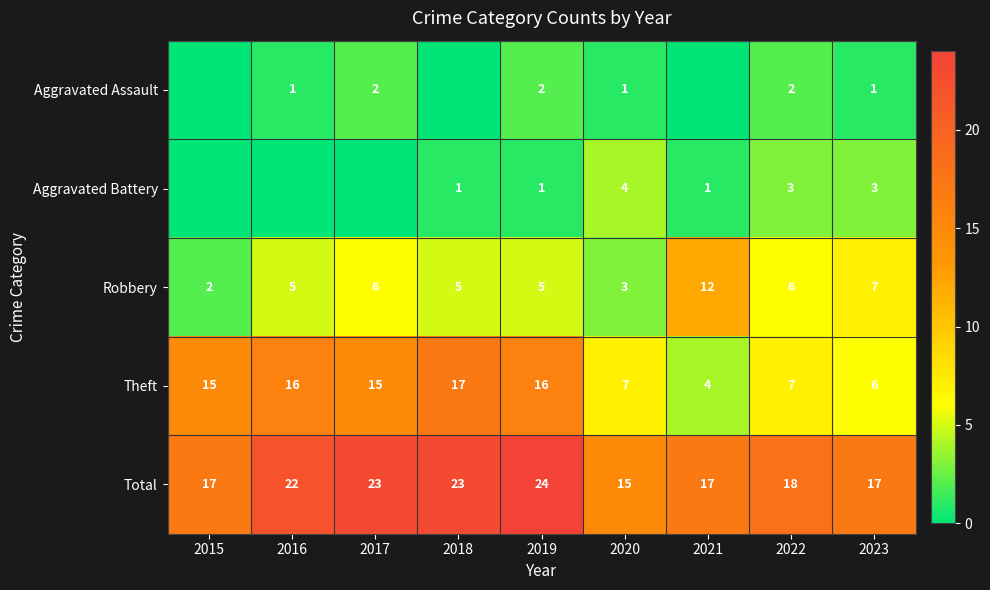

The value of Robbery at 2019 is 3. True or false?

False